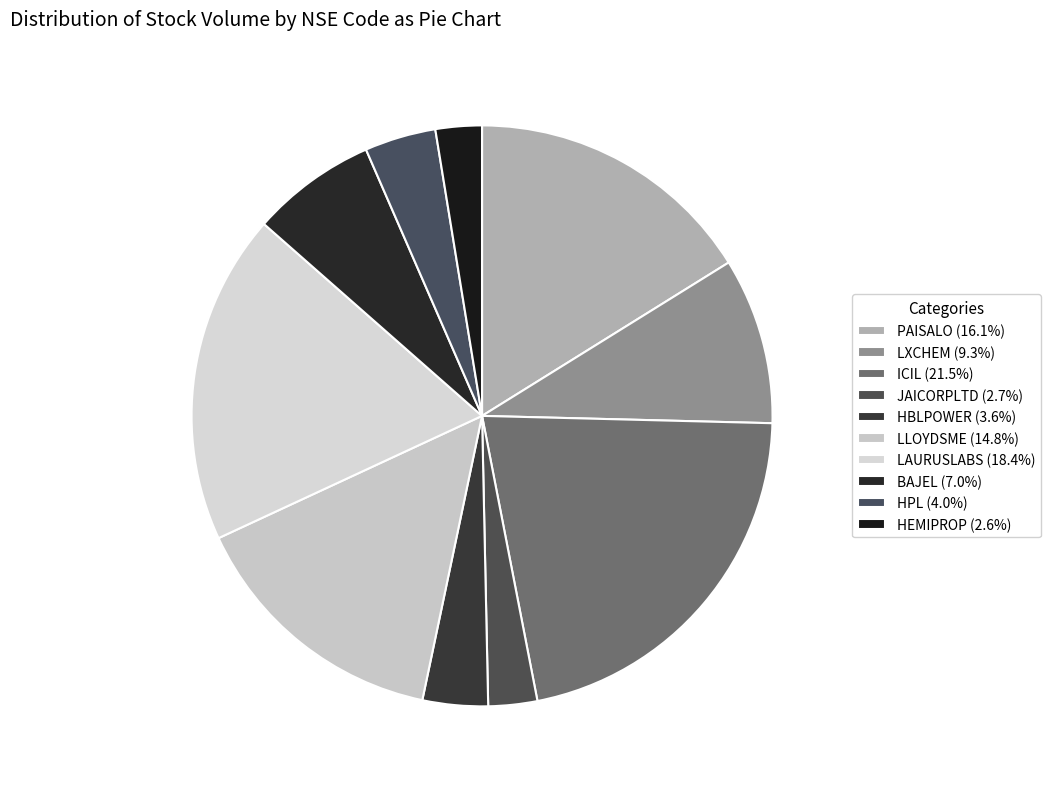

How many segments does this pie chart have?

10